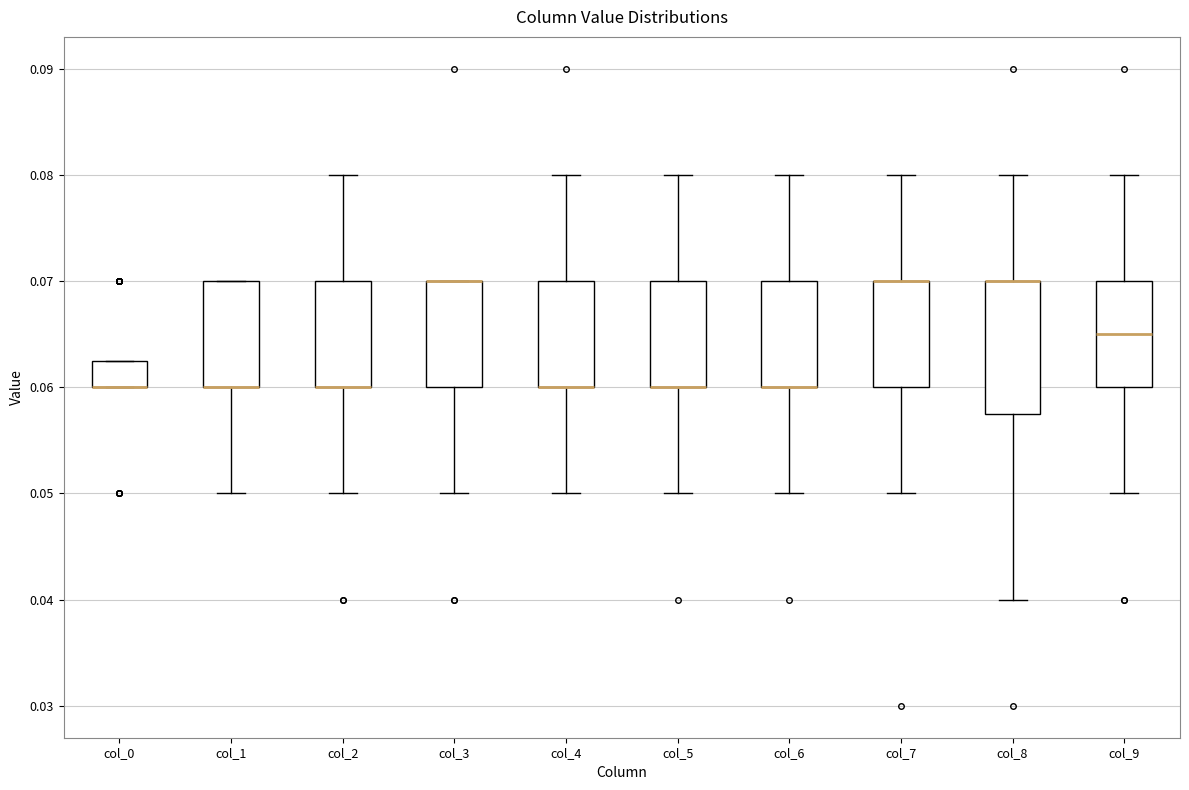

Where does the lower whisker of the box for col_1 end on the y-axis? The values are not printed on the chart, so give them approximately, as read against the axis.

0.050